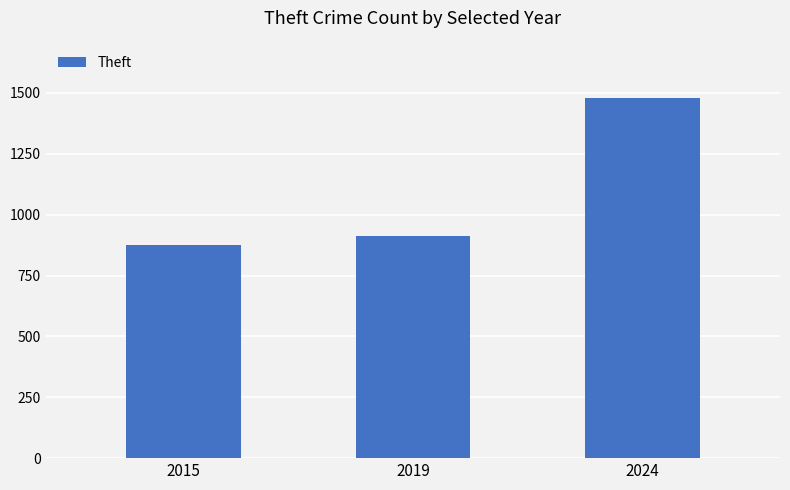

Which category has the highest value across all series?

2024